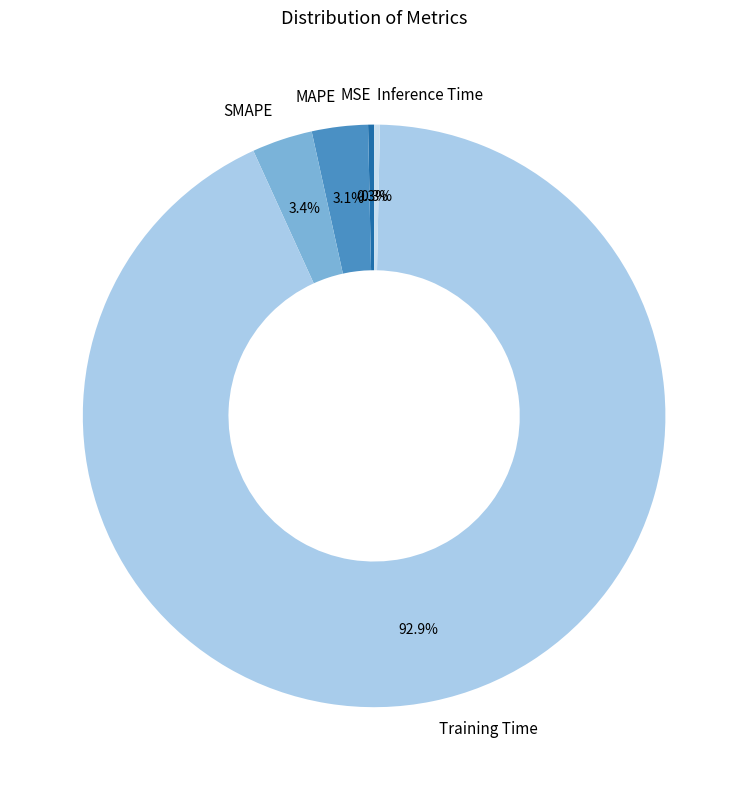

How many slices are in this pie chart?

5